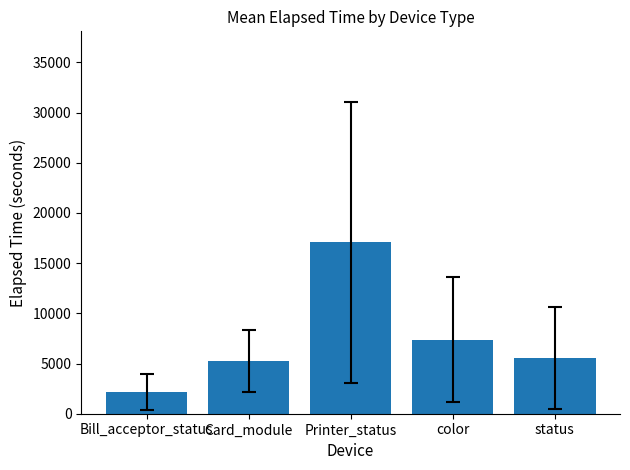

Reading left to right, what are all the values shown in this chart?

2166.4	5240.1	17095.0	7381.6	5533.6